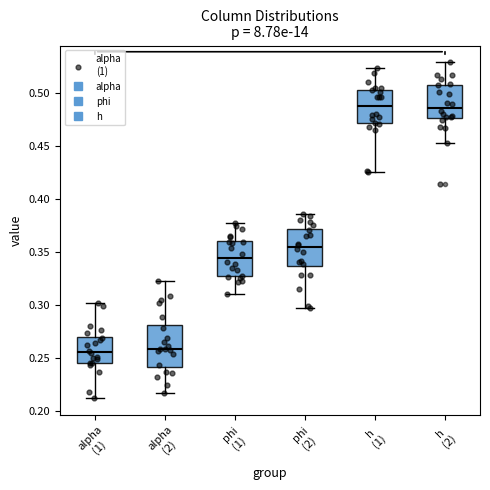

Reading left to right, transcribe this box plot: for each box, give where its median line is, the range the box spans, and where its two whiskers end, as read against the y-axis. The values are not printed on the chart, so give them approximately, as read against the axis.

alpha (1): median 0.255, box 0.245 to 0.270, whiskers 0.210 to 0.300
alpha (2): median 0.260, box 0.240 to 0.280, whiskers 0.215 to 0.325
phi (1): median 0.345, box 0.325 to 0.360, whiskers 0.310 to 0.380
phi (2): median 0.355, box 0.335 to 0.370, whiskers 0.300 to 0.385
h (1): median 0.490, box 0.470 to 0.505, whiskers 0.425 to 0.525
h (2): median 0.485, box 0.475 to 0.510, whiskers 0.455 to 0.530